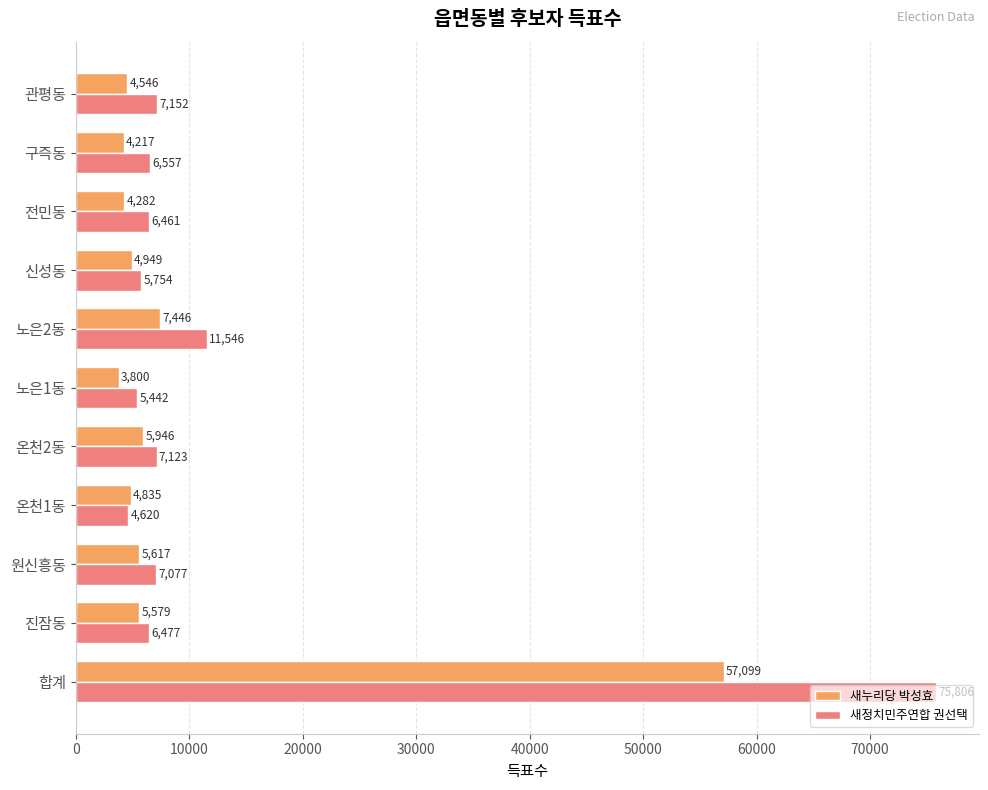

What is the spread (max minus min) of values at 관평동?

2606